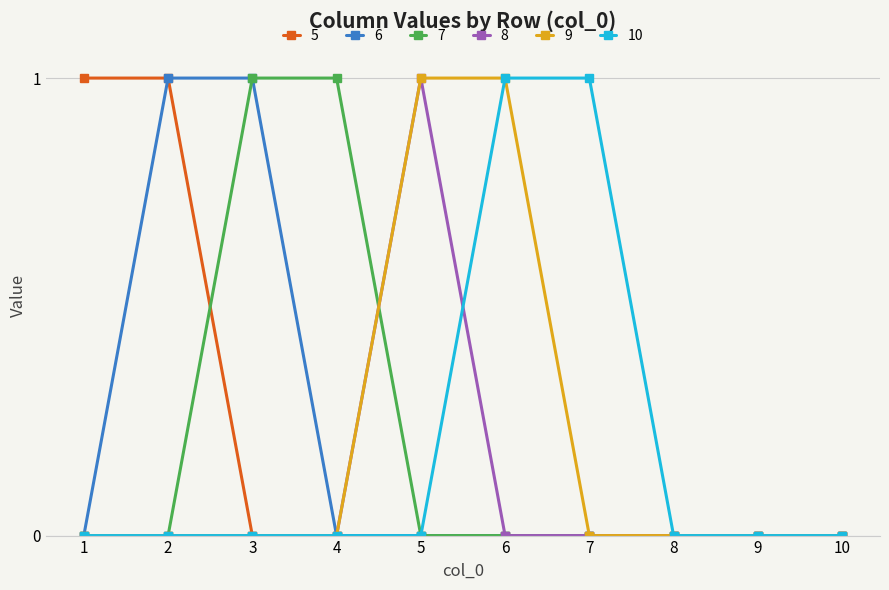

The 10 series shows 0 at 1. True or false?

True